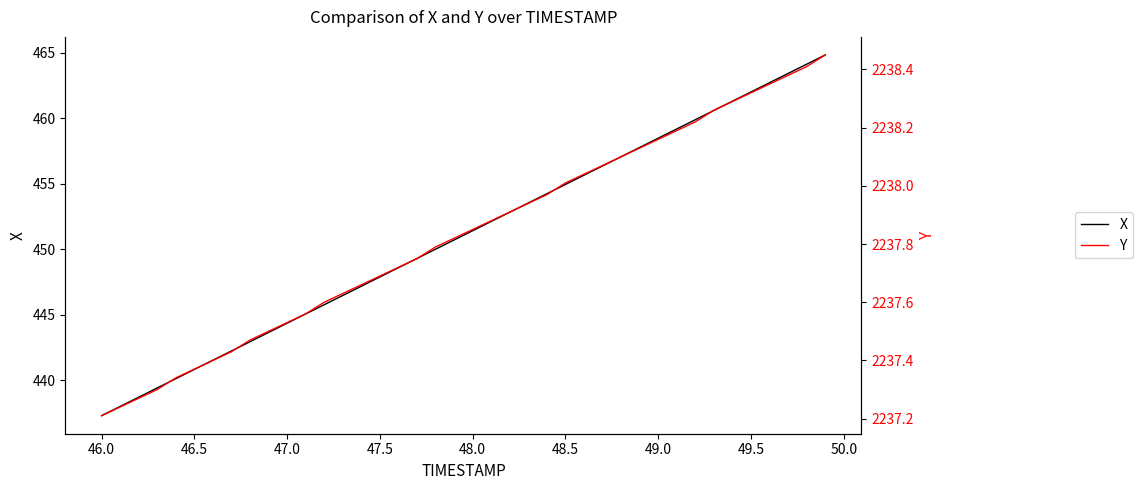

How many lines are shown in the chart?

2